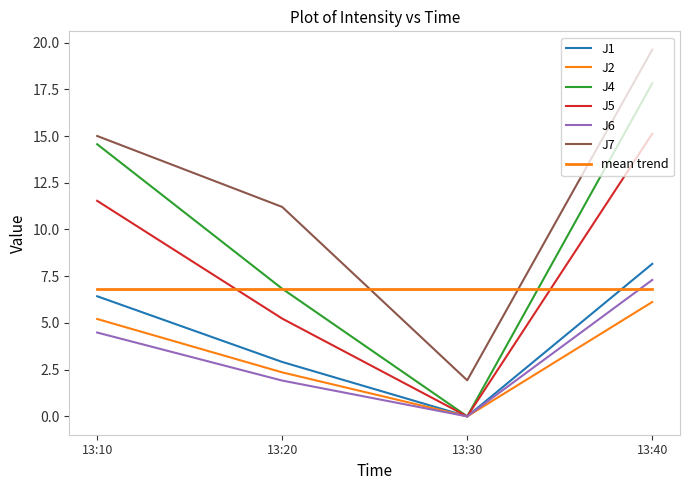

True or false: J2 and J4 cross at least once.

False